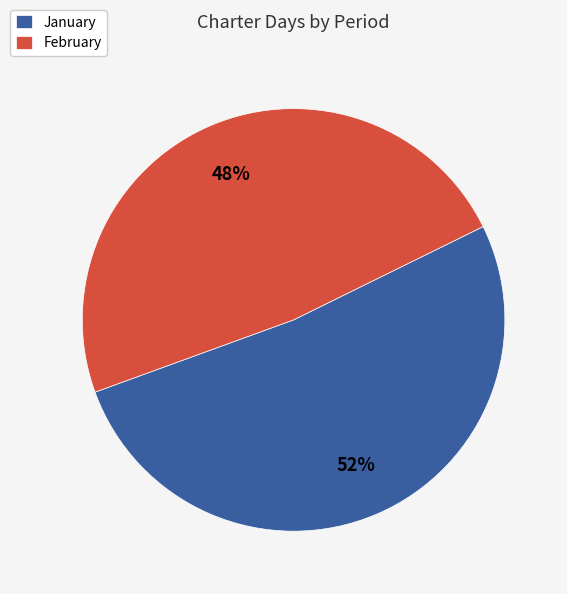

To the nearest percent, what is the average slice percentage?

50%